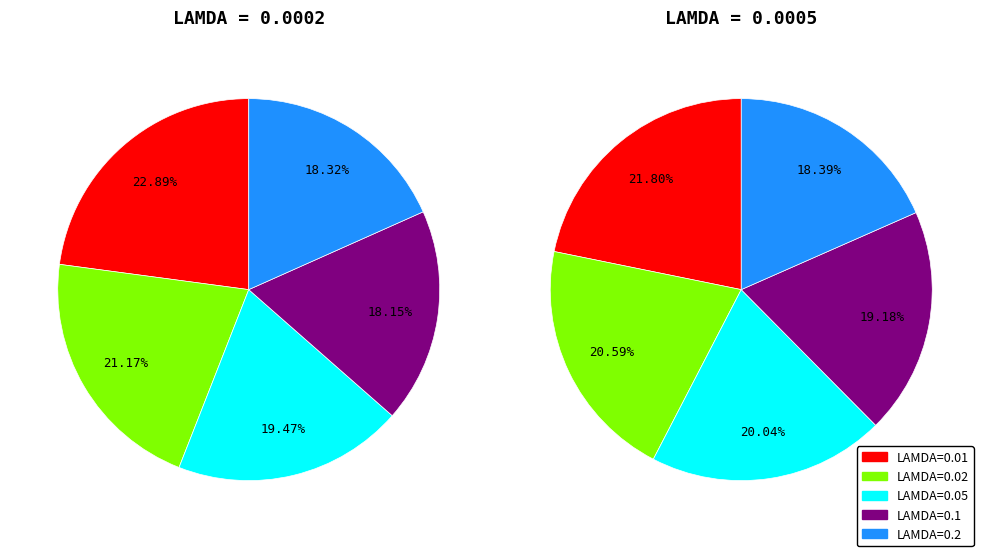

Is it true that 0.05 is 19% of the pie?

True